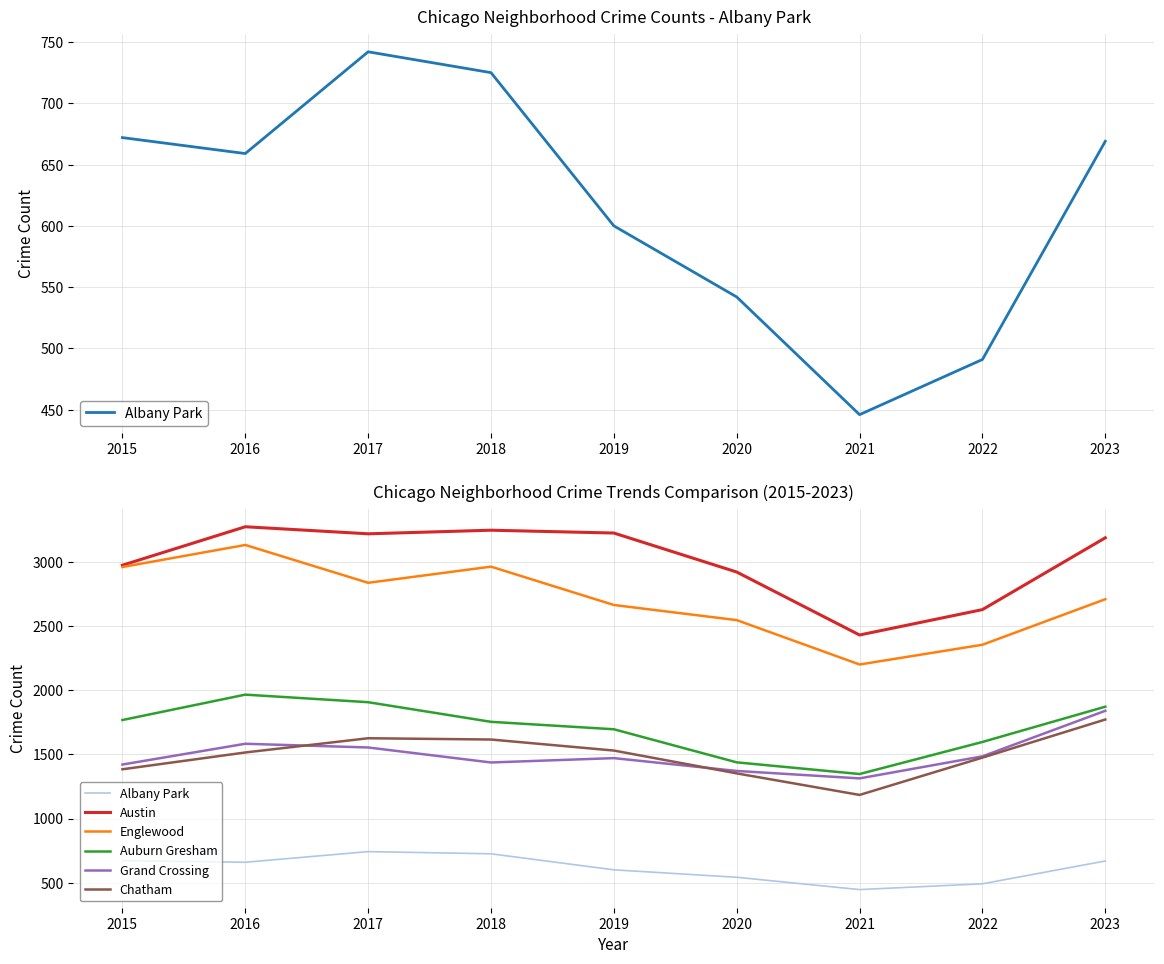

Between 2017 and 2021, which is larger?

2017